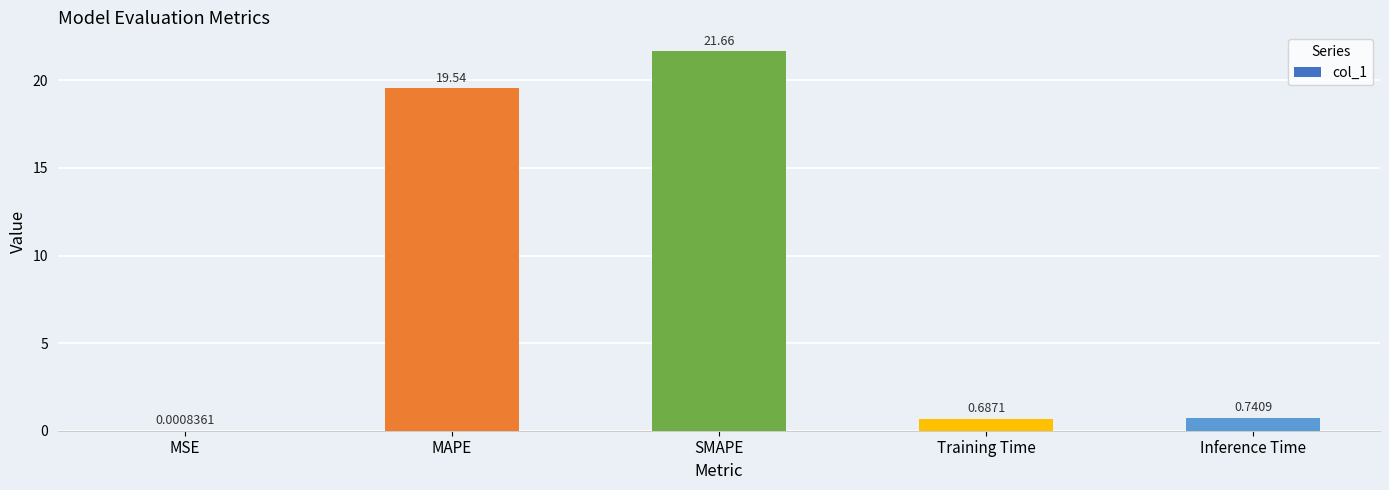

True or false: the data shows 21.7 at SMAPE.

True